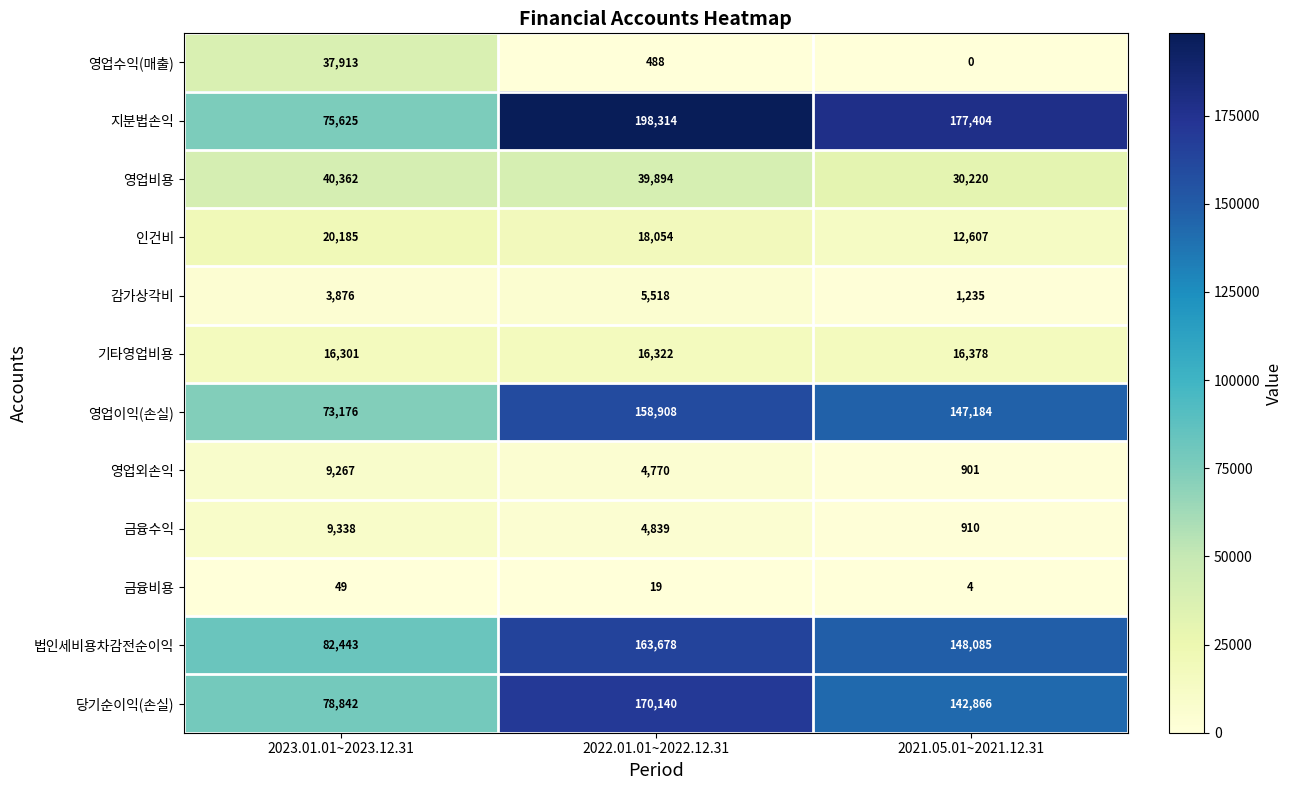

Which series has the largest total across all categories?

지분법손익